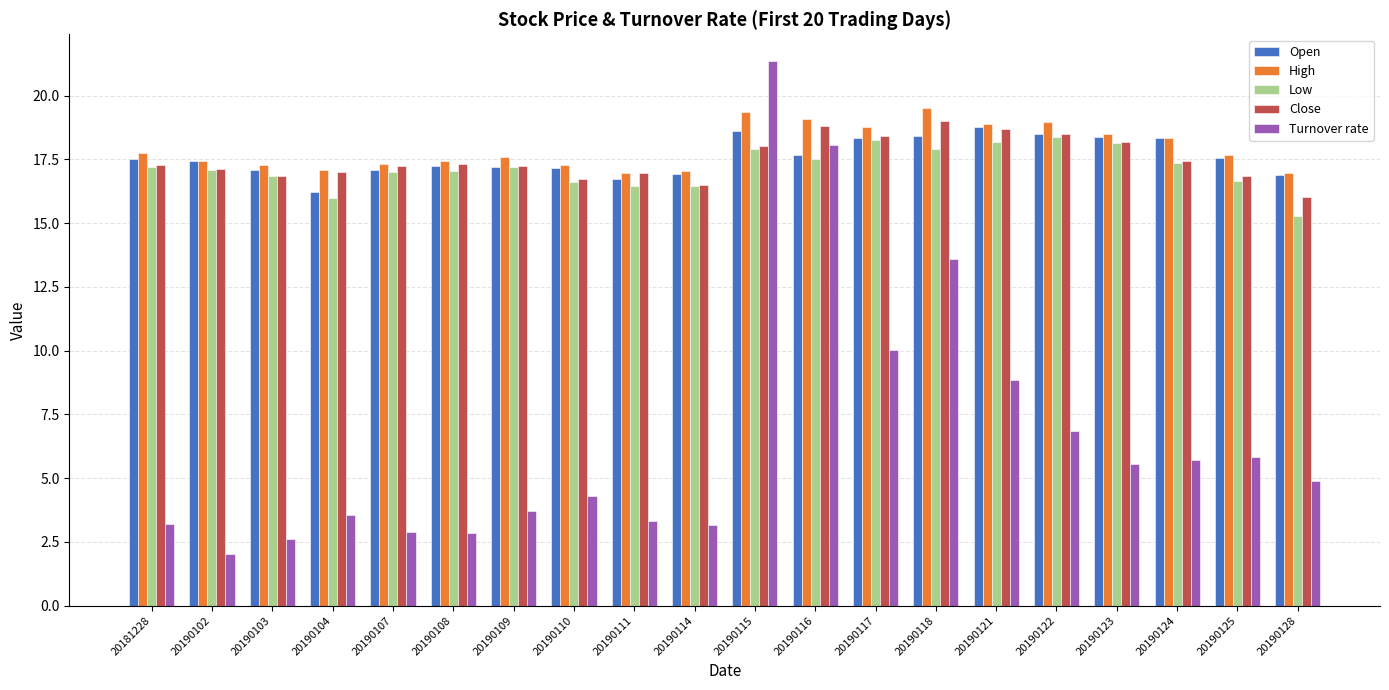

What is the average value of the High series?

18.0